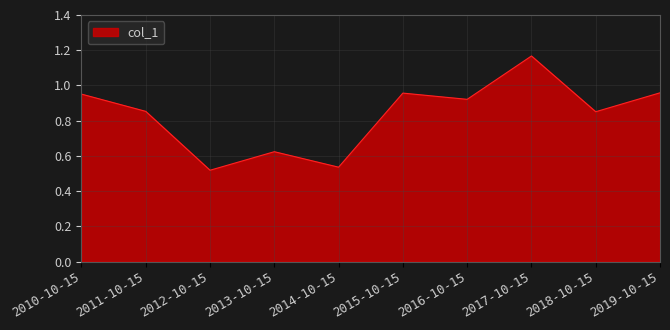

Is it true that the value at 2012-10-15 is 0.3?

False